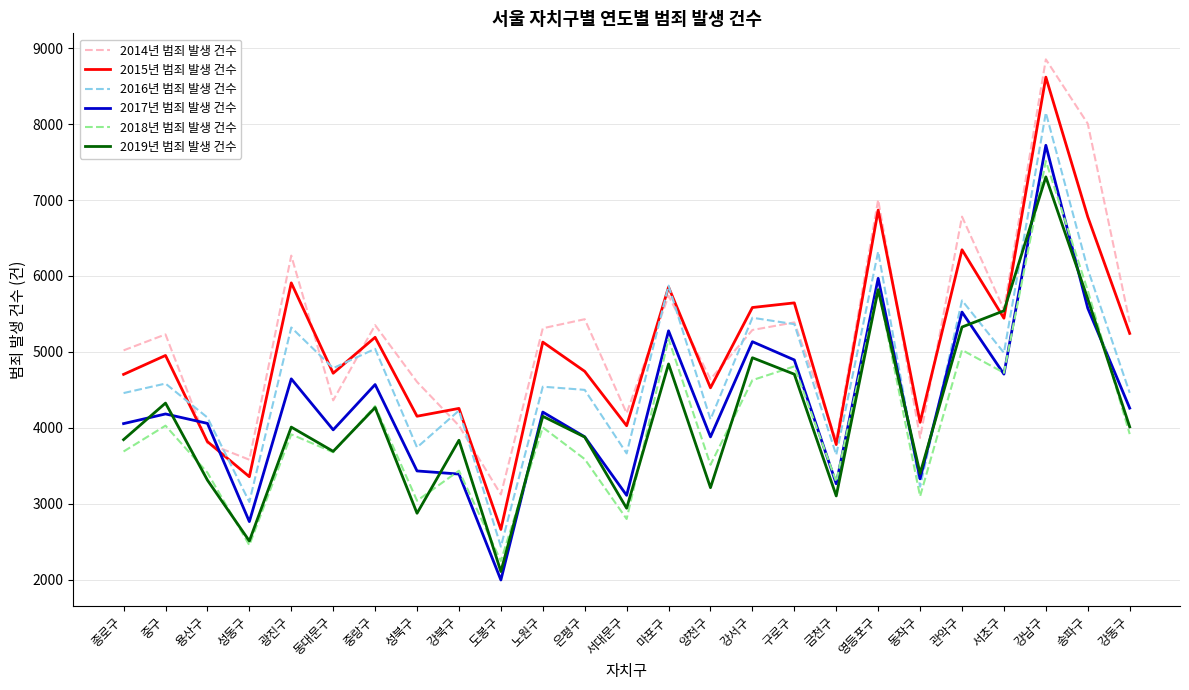

Where do 2014년 범죄 발생 건수 and 2016년 범죄 발생 건수 first cross each other?

중구 and 용산구